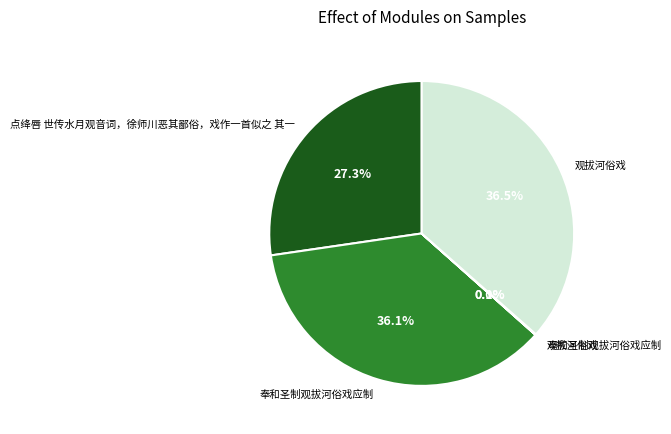

Is there any slice that represents more than half of the pie?

No